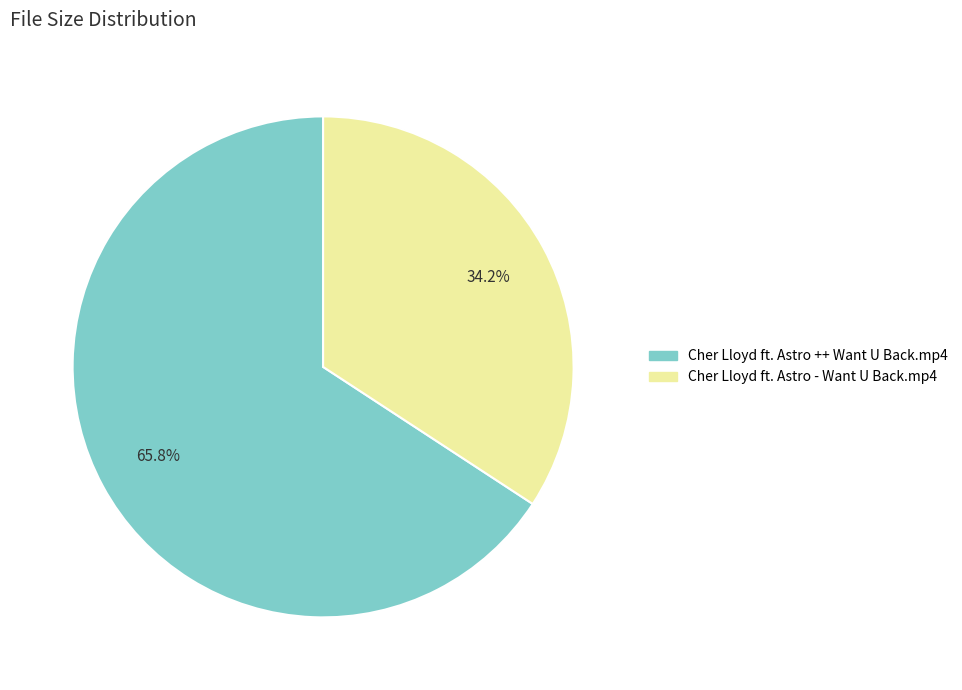

To the nearest percent, what portion does Cher Lloyd ft. Astro ++ Want U Back.mp4 represent?

66%